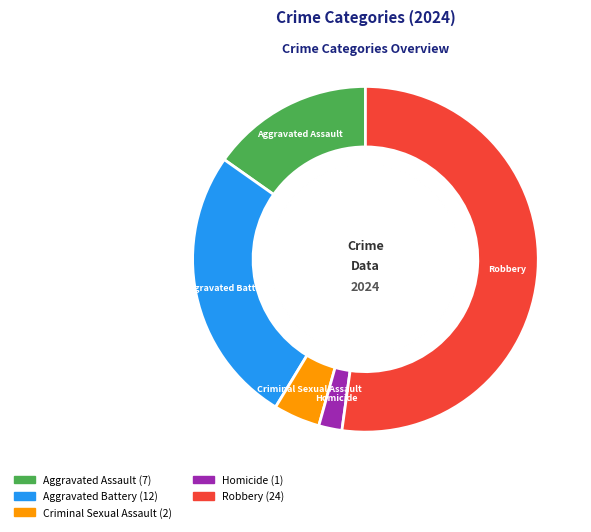

Which slice is the largest?

Robbery